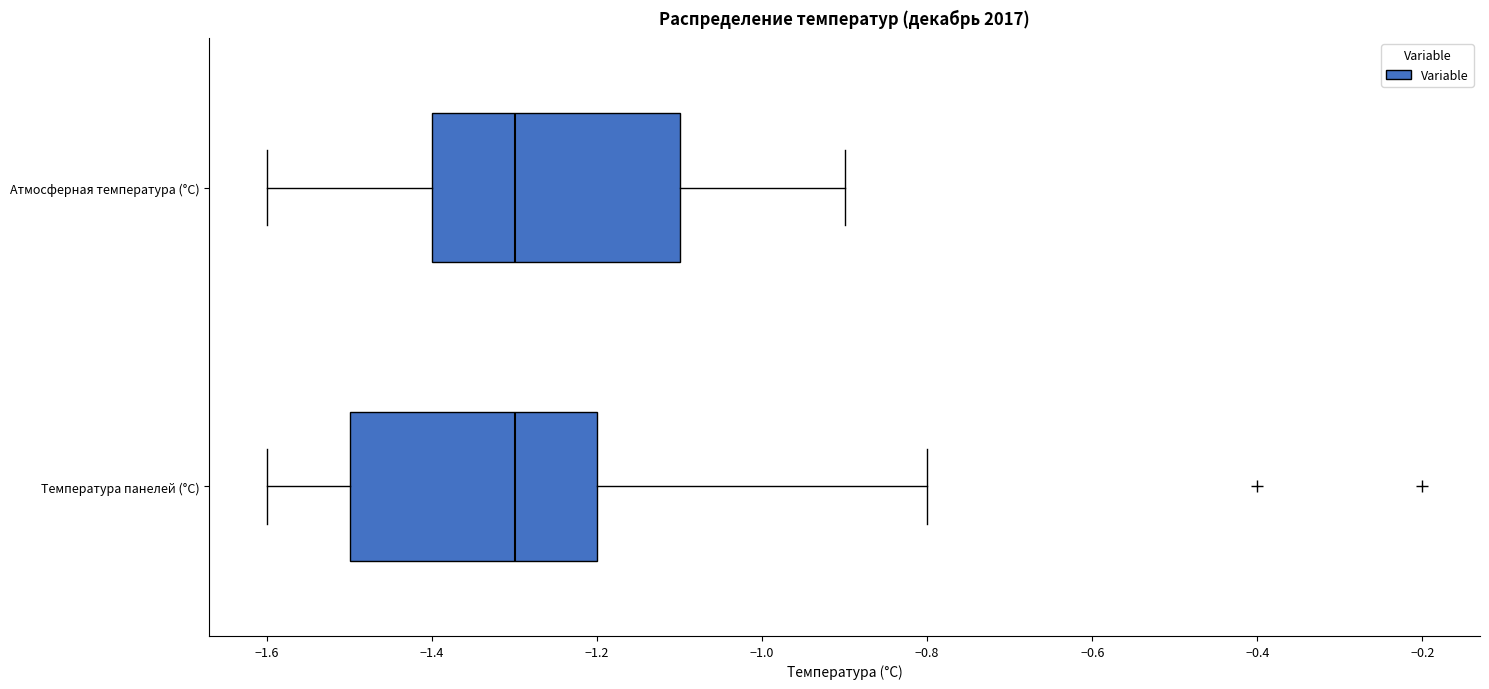

Where is the left edge of the box for Температура панелей (°С) on the x-axis? The values are not printed on the chart, so give them approximately, as read against the axis.

-1.5